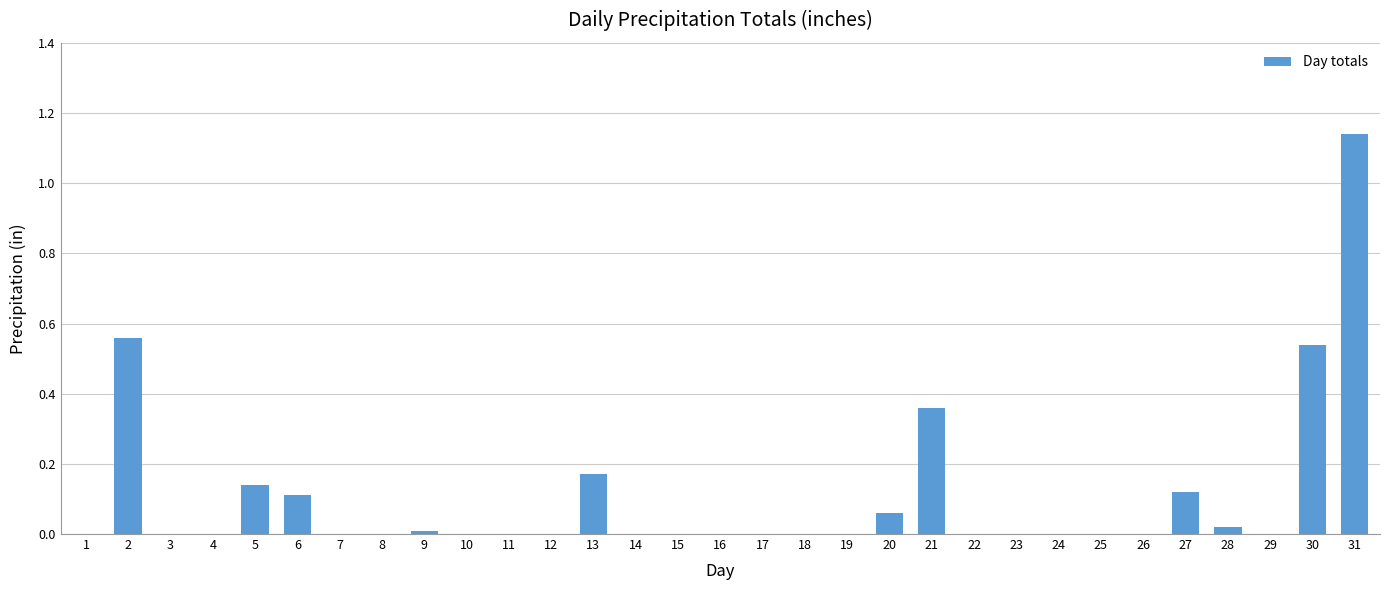

The chart shows a value of 0.0 at 9. True or false?

True